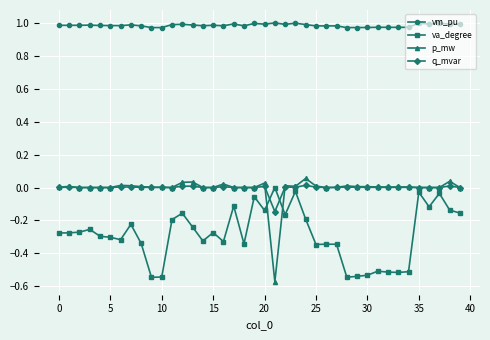

How many categories are shown in the chart?

40